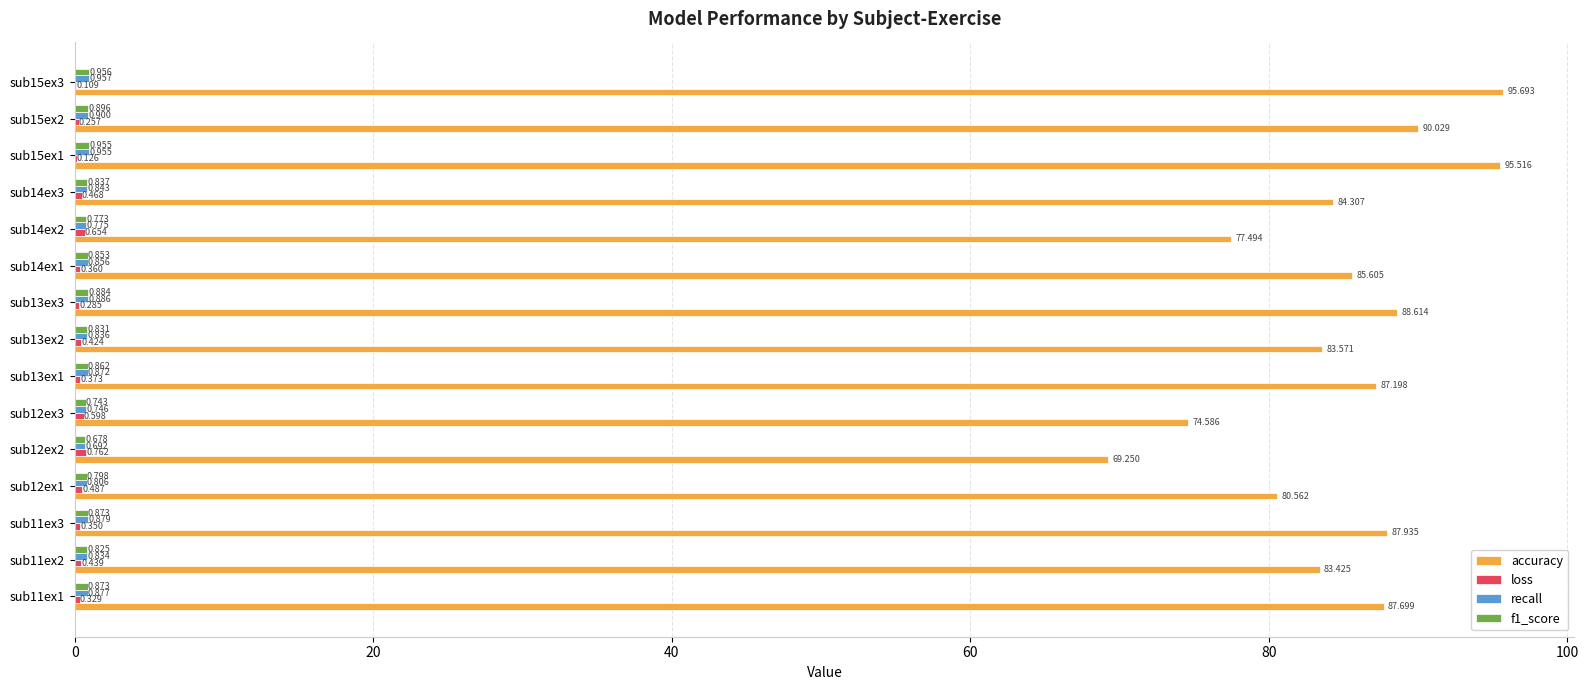

At which category is the sum across all series the highest?

sub15ex3